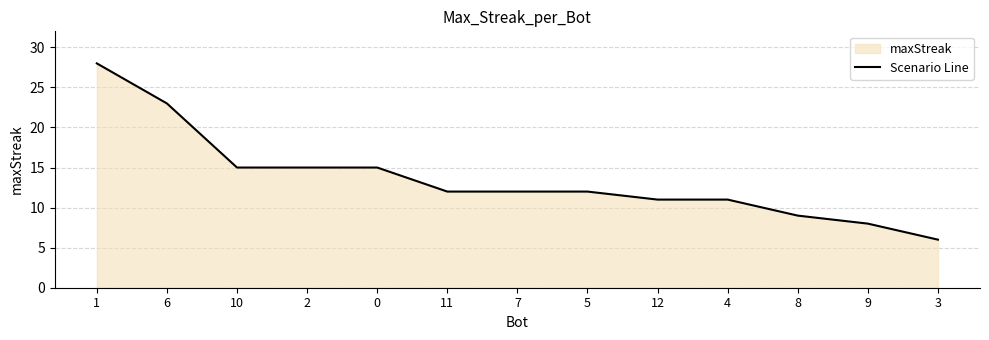

What is the minimum value shown in the chart?

6